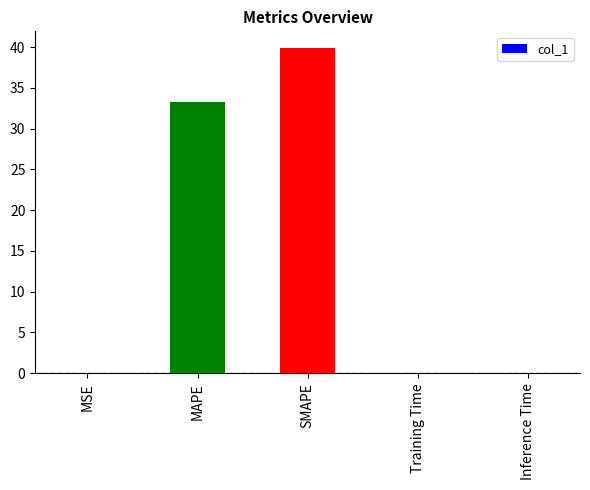

What is the greatest value displayed?

39.9